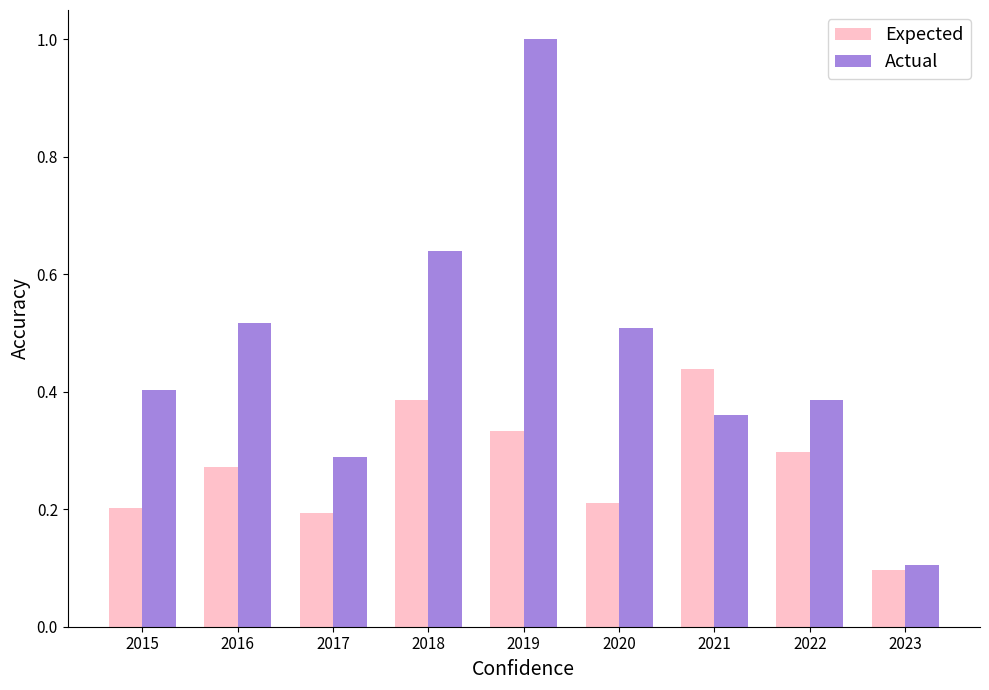

Does the chart contain any negative values?

No